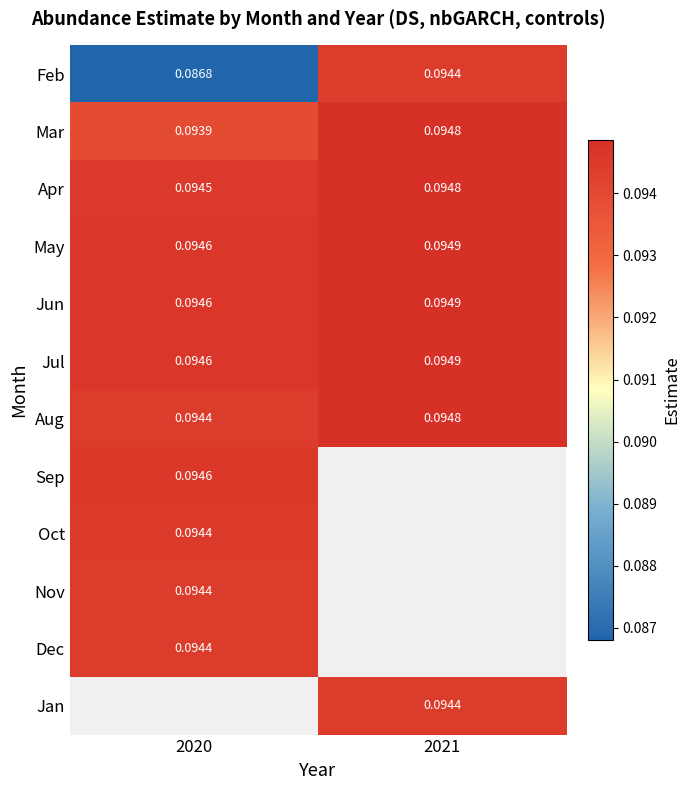

Is the value of Jun at 2020 greater than the value of Oct at 2020?

Yes